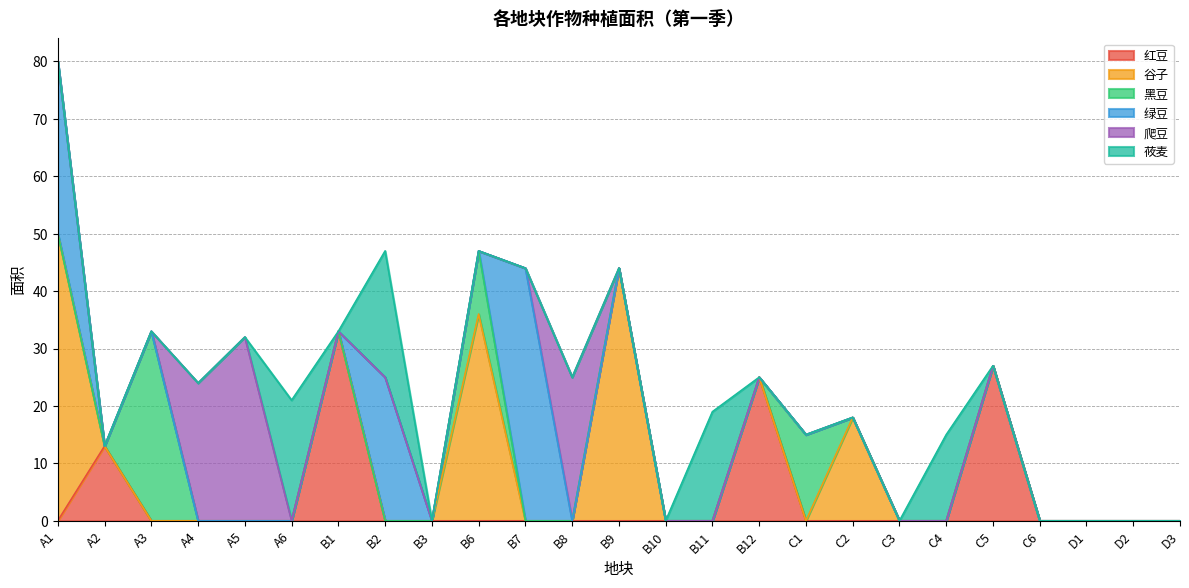

Which category has the lowest value in the 爬豆 series?

A1